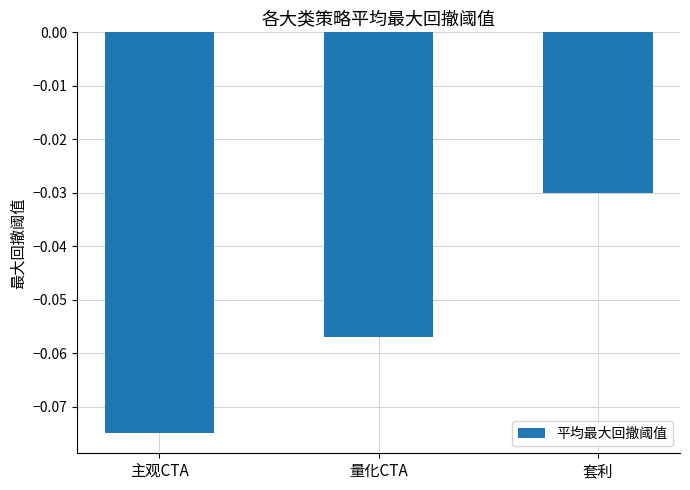

What position from the left is 主观CTA?

1